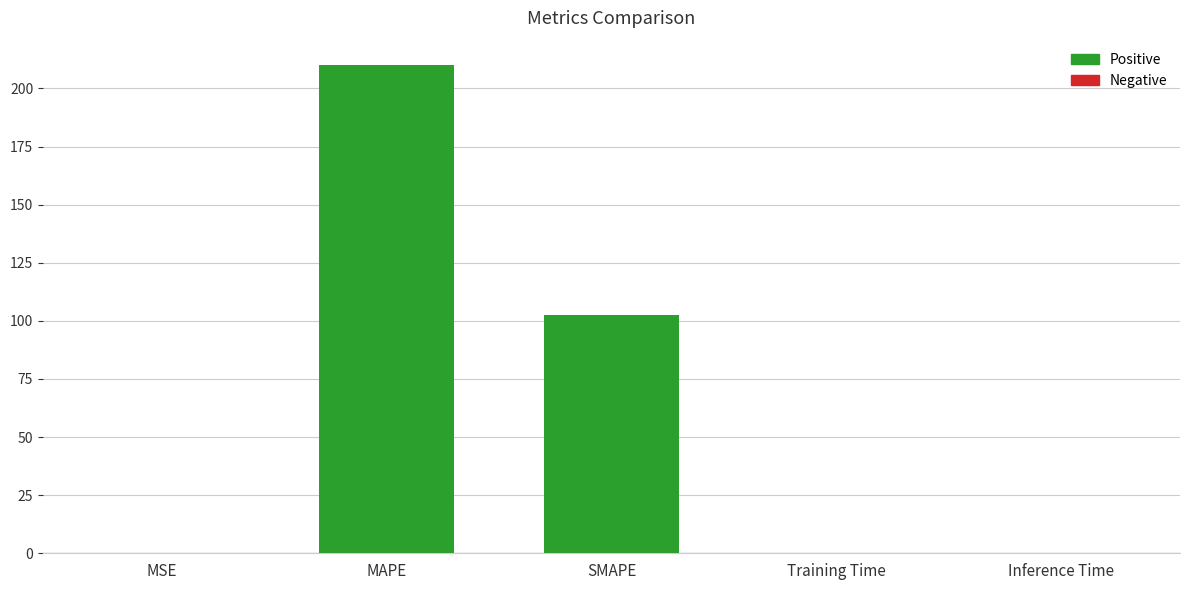

Count the number of categories in the chart.

5